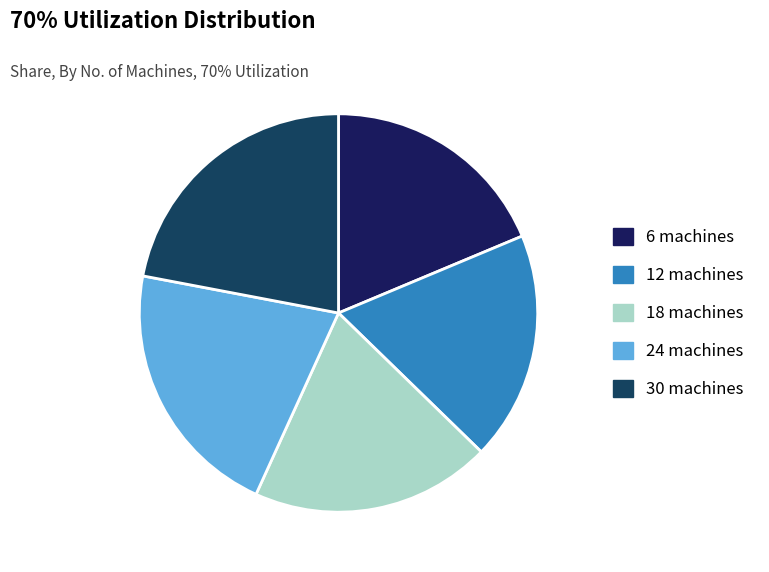

Is there a majority slice in this chart?

No